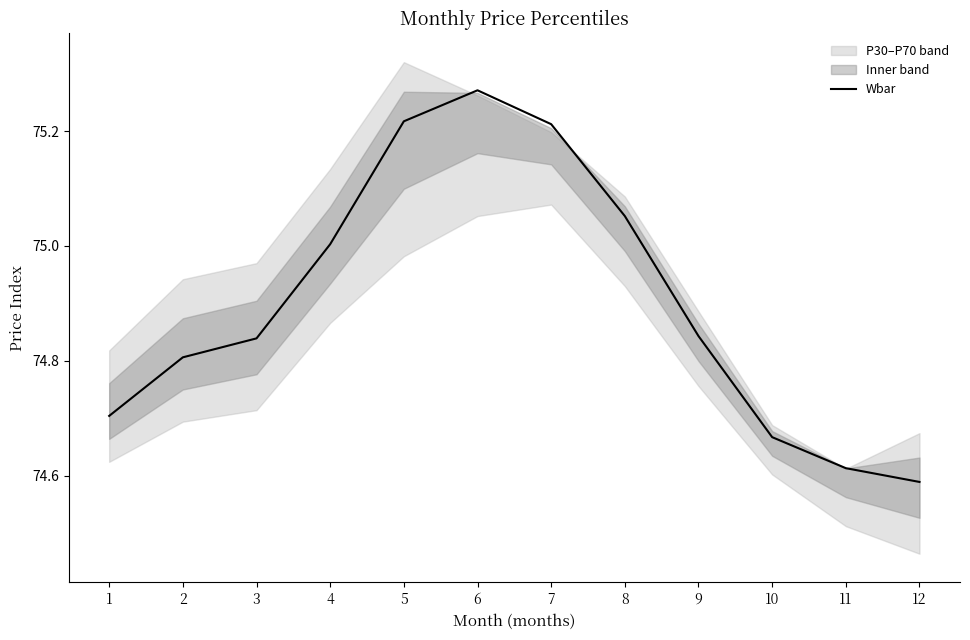

At which category does the data reach its first local peak?

6